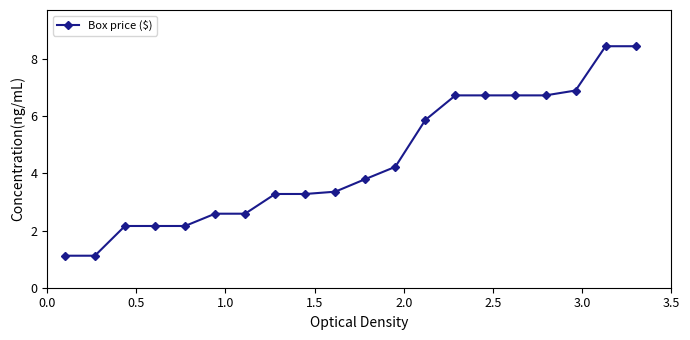

What is the minimum value shown in the chart?

1.1